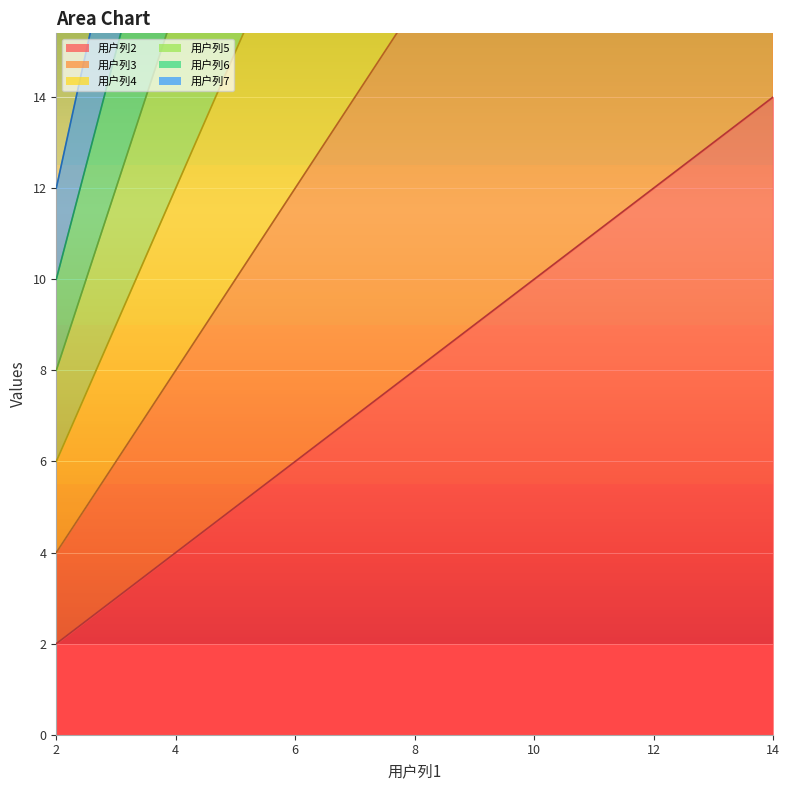

What is the spread (max minus min) of values at 2?

10